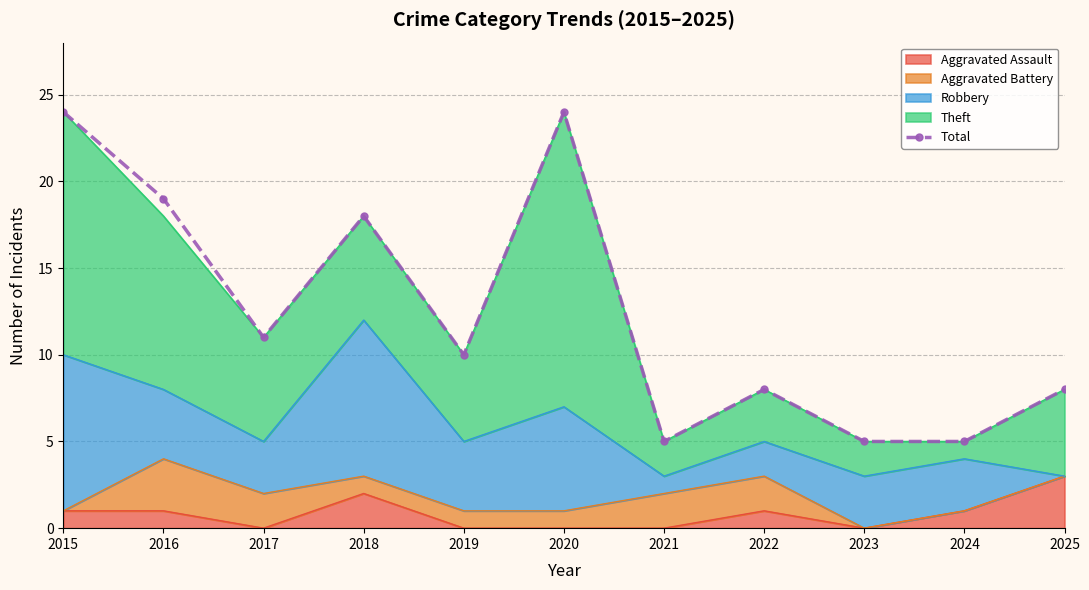

How many lines are shown in the chart?

1